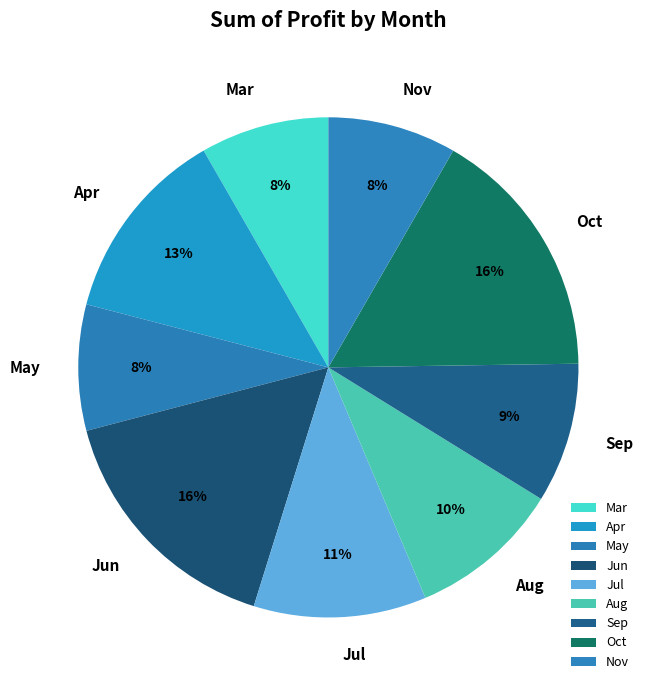

To the nearest percent, what percentage of the pie is Nov?

8%